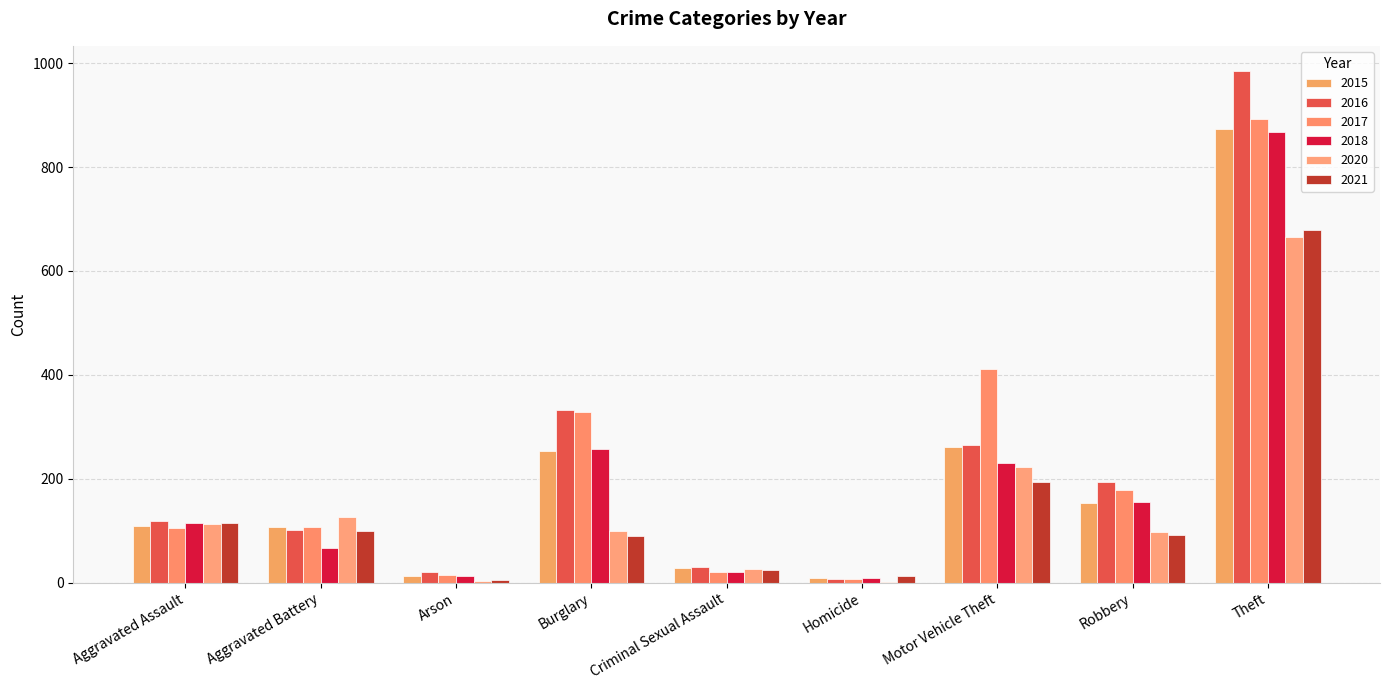

What are all the series names shown in the legend?

2015, 2016, 2017, 2018, 2020, 2021